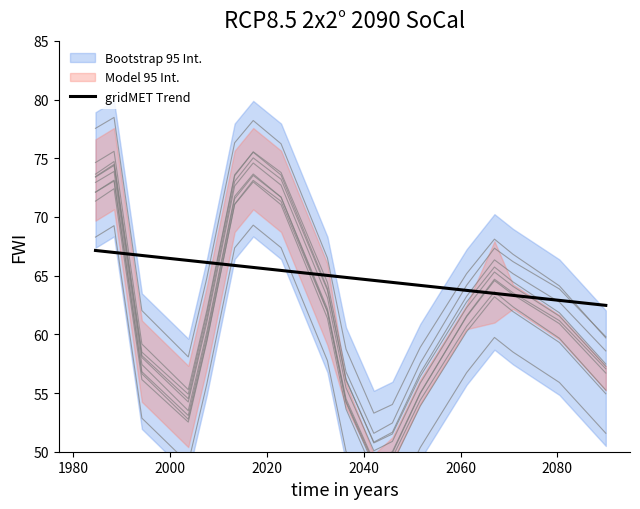

What is the maximum value for gridMET Trend?

67.1